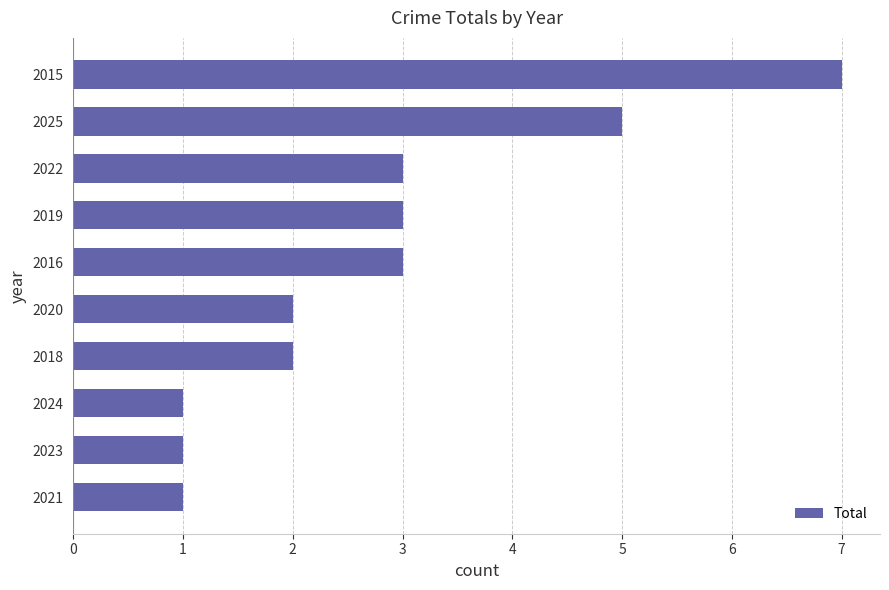

What is the change in value from 2023 to 2019?

+2